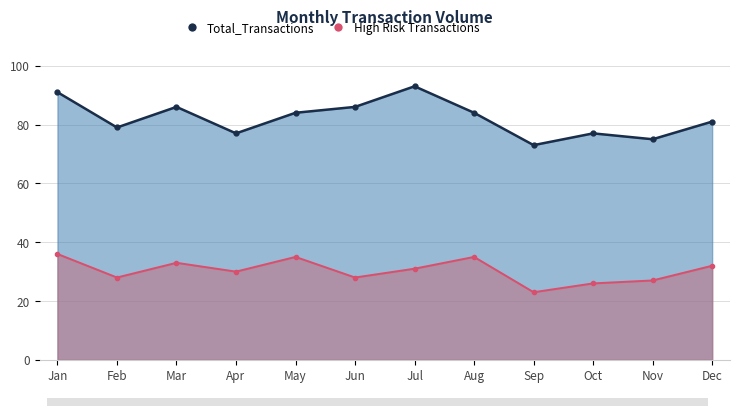

What is the difference between the maximum and minimum values in the Total_Transactions series?

20